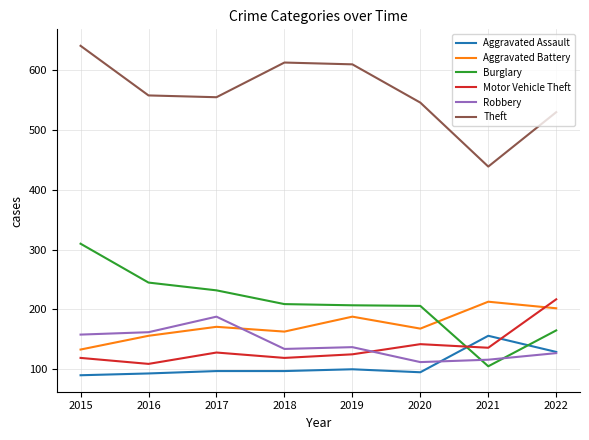

Read the Robbery value at 2017.

188